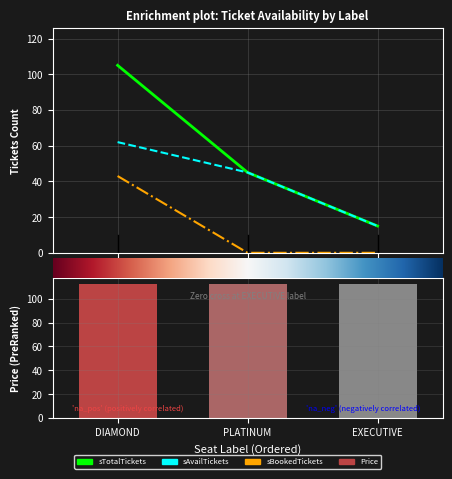

What is the difference between the highest and lowest values at DIAMOND?

62